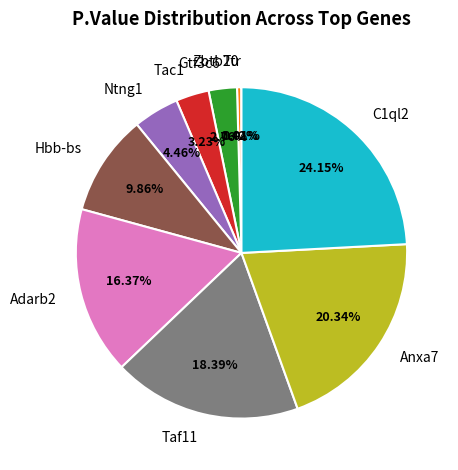

To the nearest percent, what portion does Hbb-bs represent?

10%